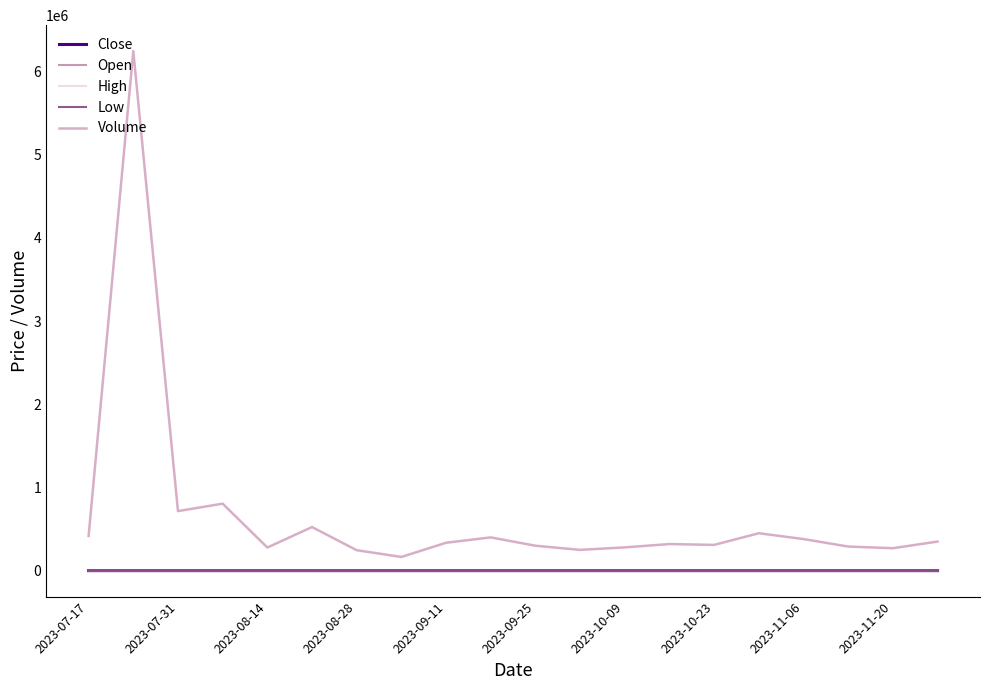

What is the difference between the maximum and minimum values in the Close series?

121.2